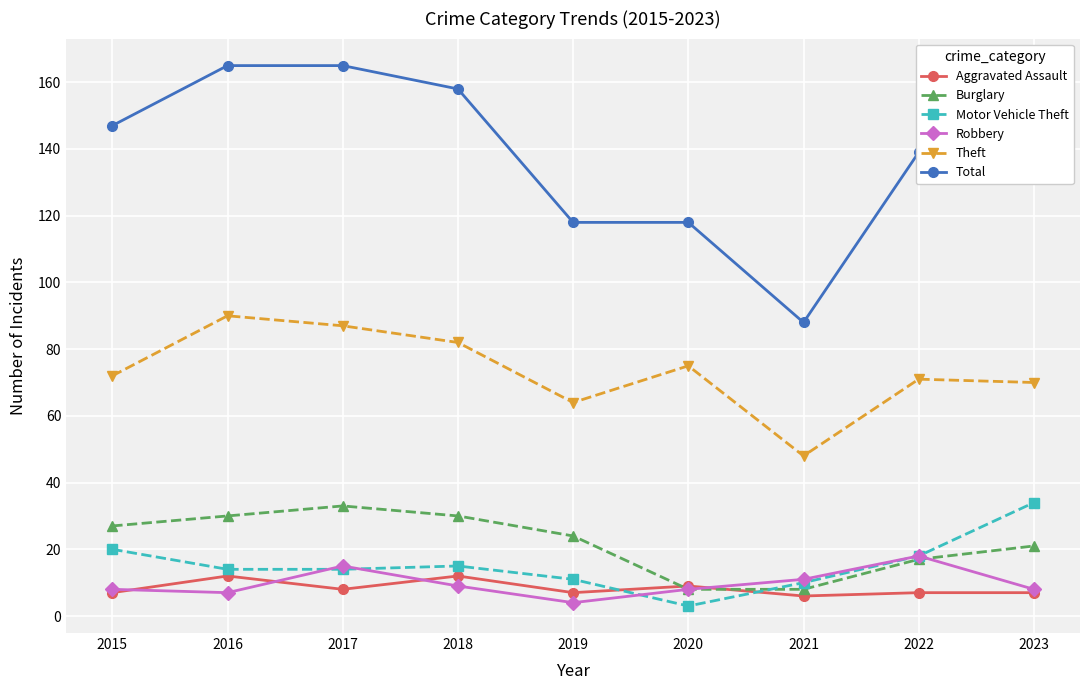

Is this an area chart (filled region under the line)?

No